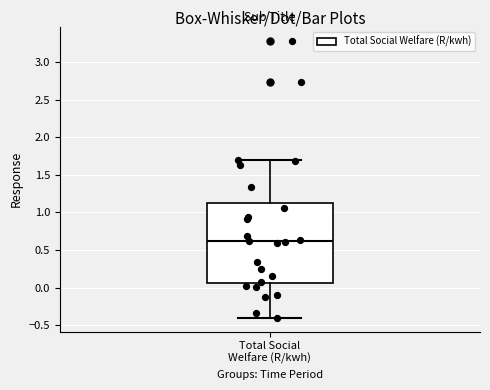

Where is the upper edge of the box for Total Social Welfare (R/kwh) on the y-axis? The values are not printed on the chart, so give them approximately, as read against the axis.

1.15